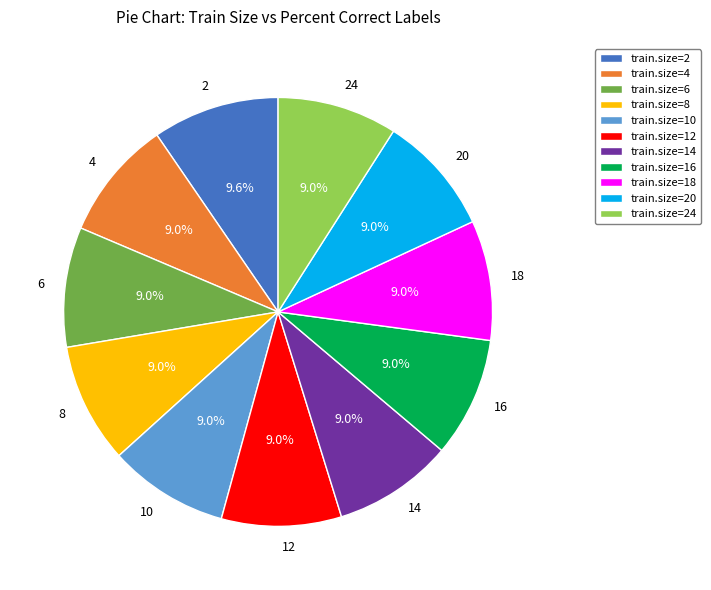

Is the sum of 24 and 2 greater than half?

No